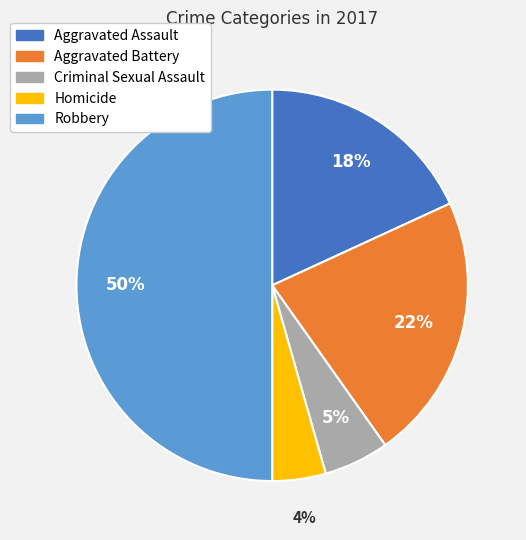

True or false: Criminal Sexual Assault accounts for 5% of the total.

True